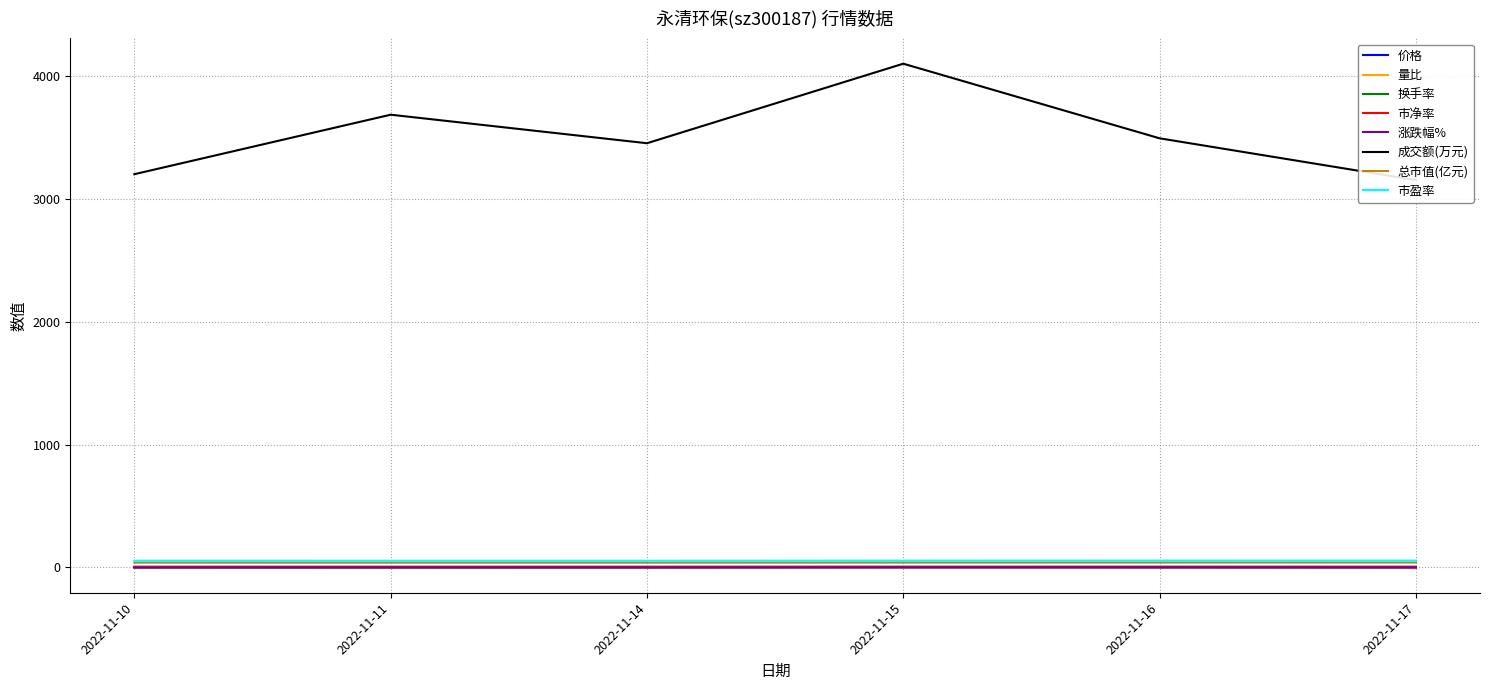

What is the difference between the 市净率 values at 2022-11-11 and 2022-11-16?

0.1